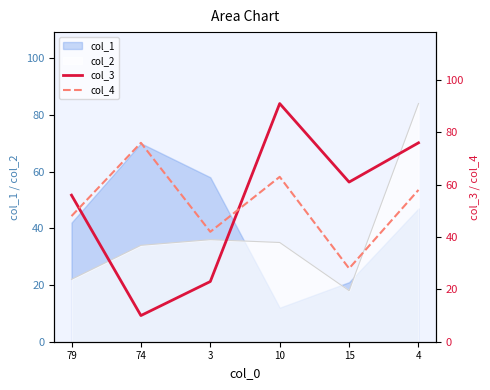

At which label does col_2 reach its minimum?

15